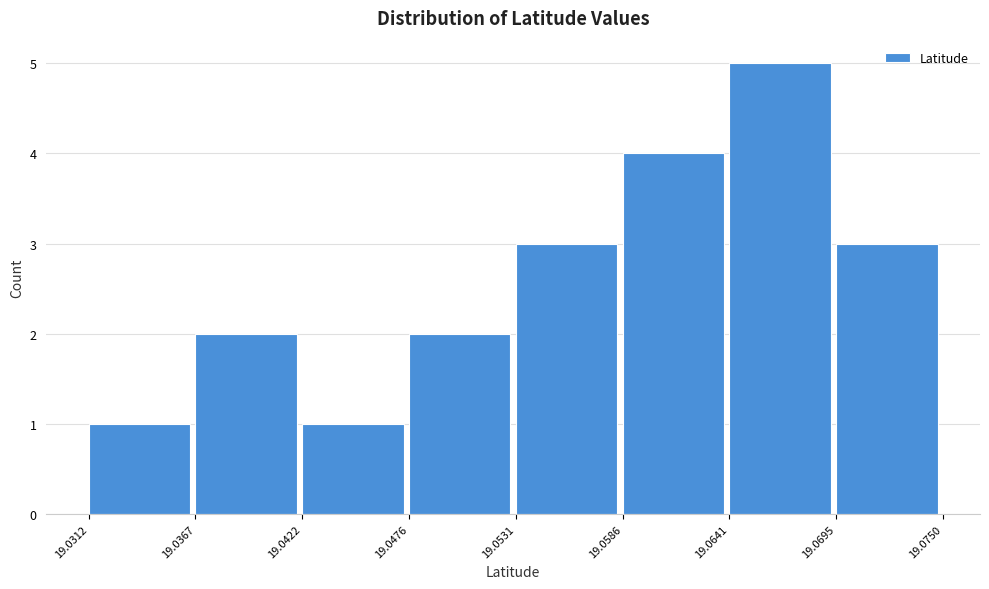

How tall is the bar that spans 19.0586 to 19.0641 on the x-axis? The values are not printed on the chart, so give them approximately, as read against the axis.

4